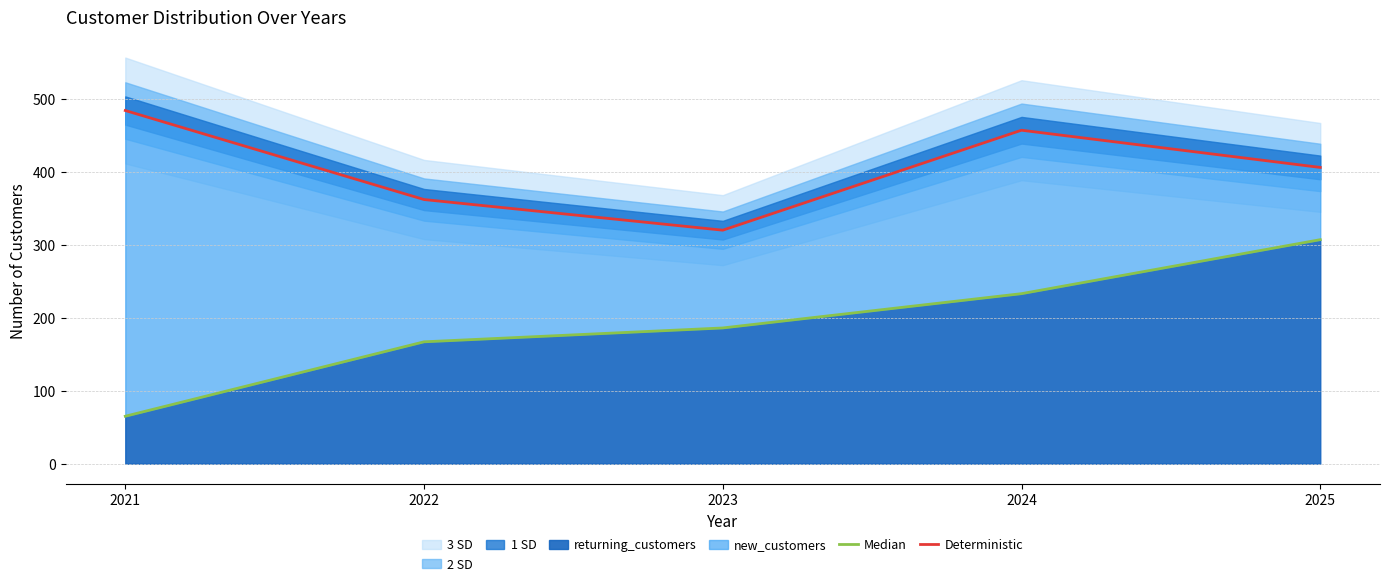

Reading left to right, transcribe all the data shown in this chart.

Median: 2021=65	2022=167	2023=186	2024=233	2025=307
Deterministic: 2021=484	2022=362	2023=320	2024=457	2025=406